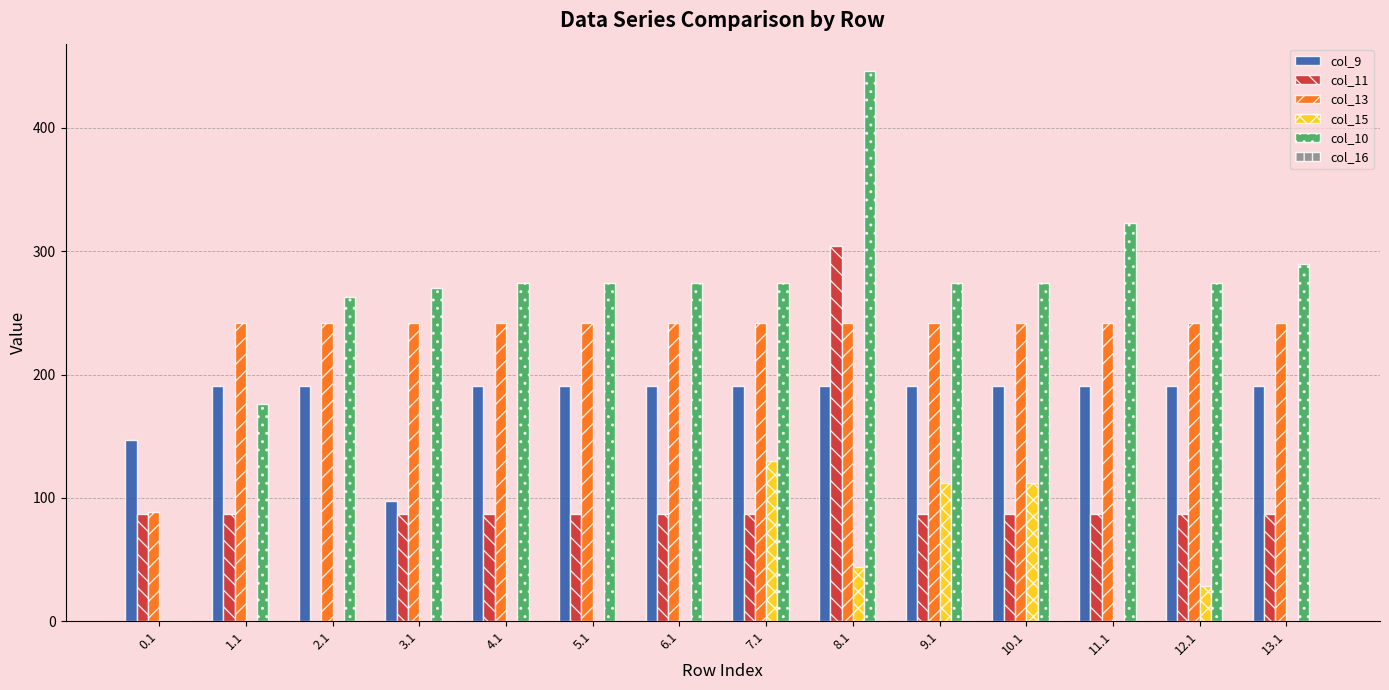

What is the greatest value displayed?

446.0